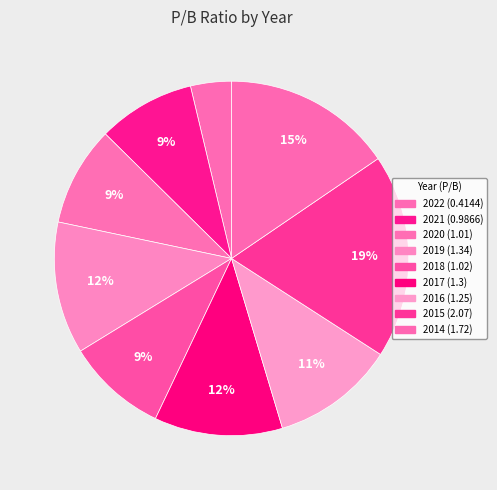

How many segments does this pie chart have?

9